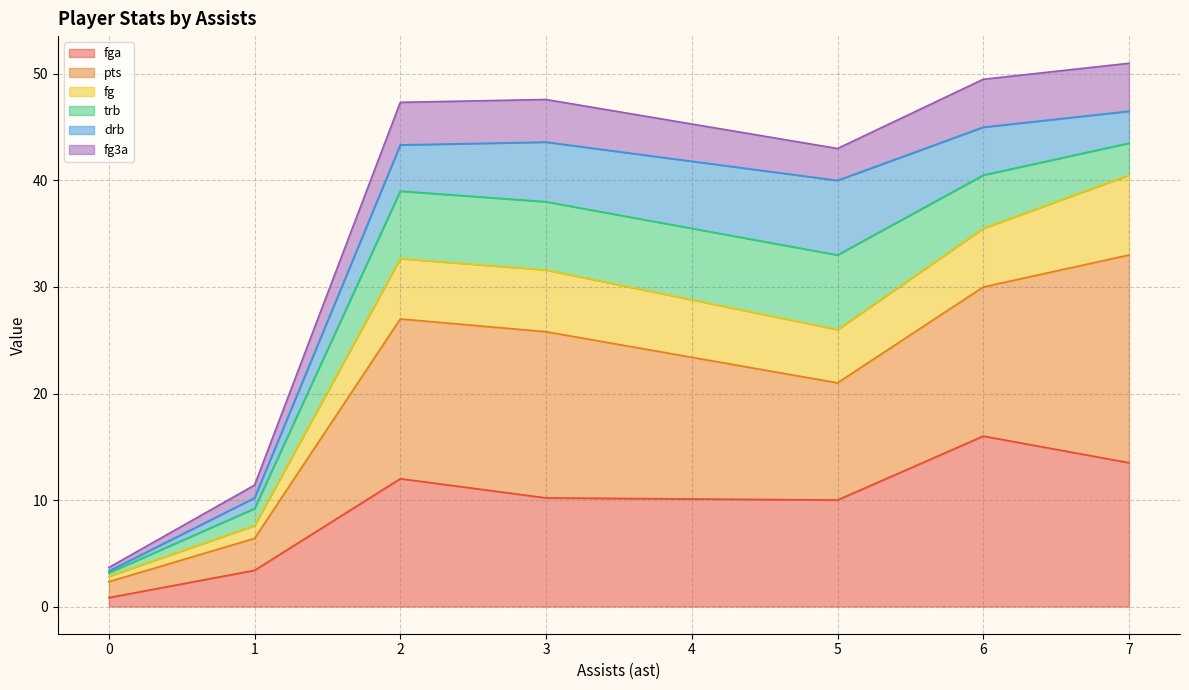

What is the total value across all series at 6?

49.5